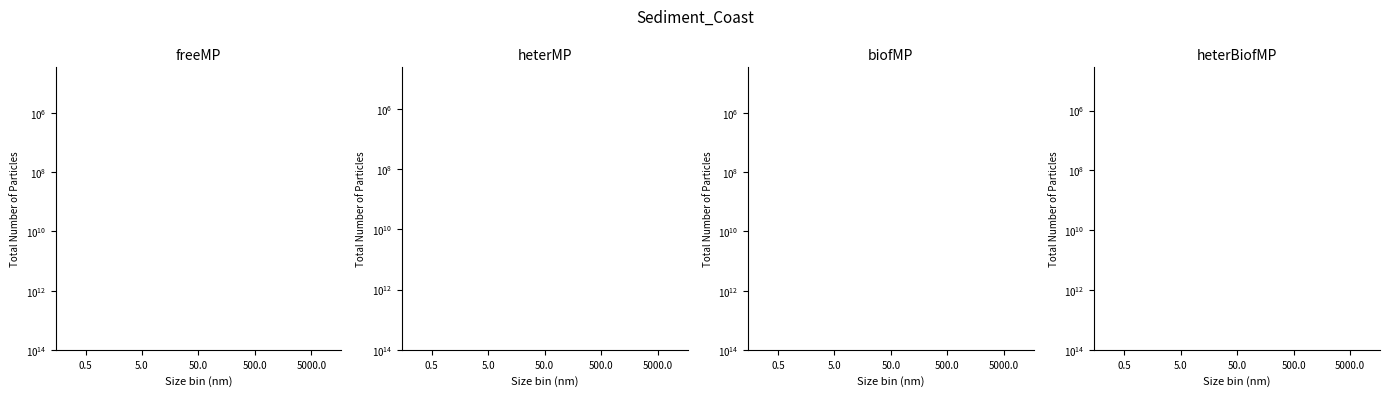

What is the approximate value of heterBiofMP at 0.5?

34608